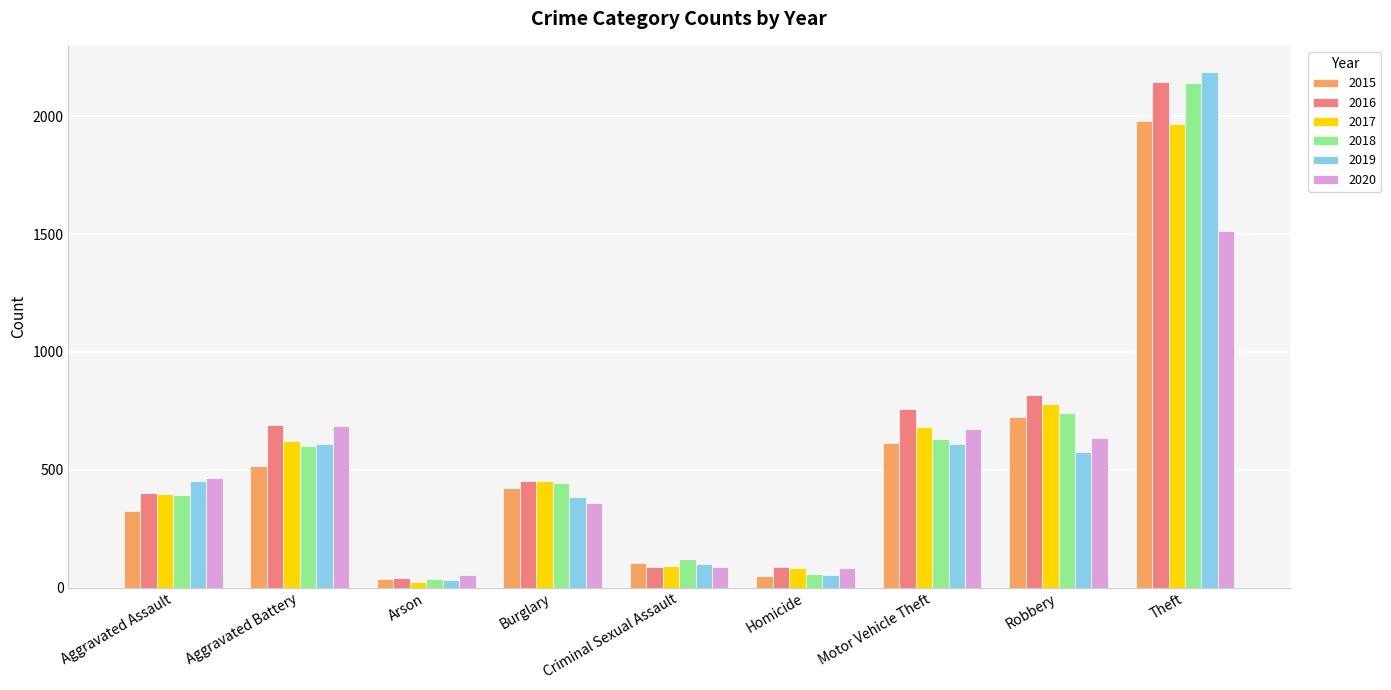

What are all the series names shown in the legend?

2015, 2016, 2017, 2018, 2019, 2020